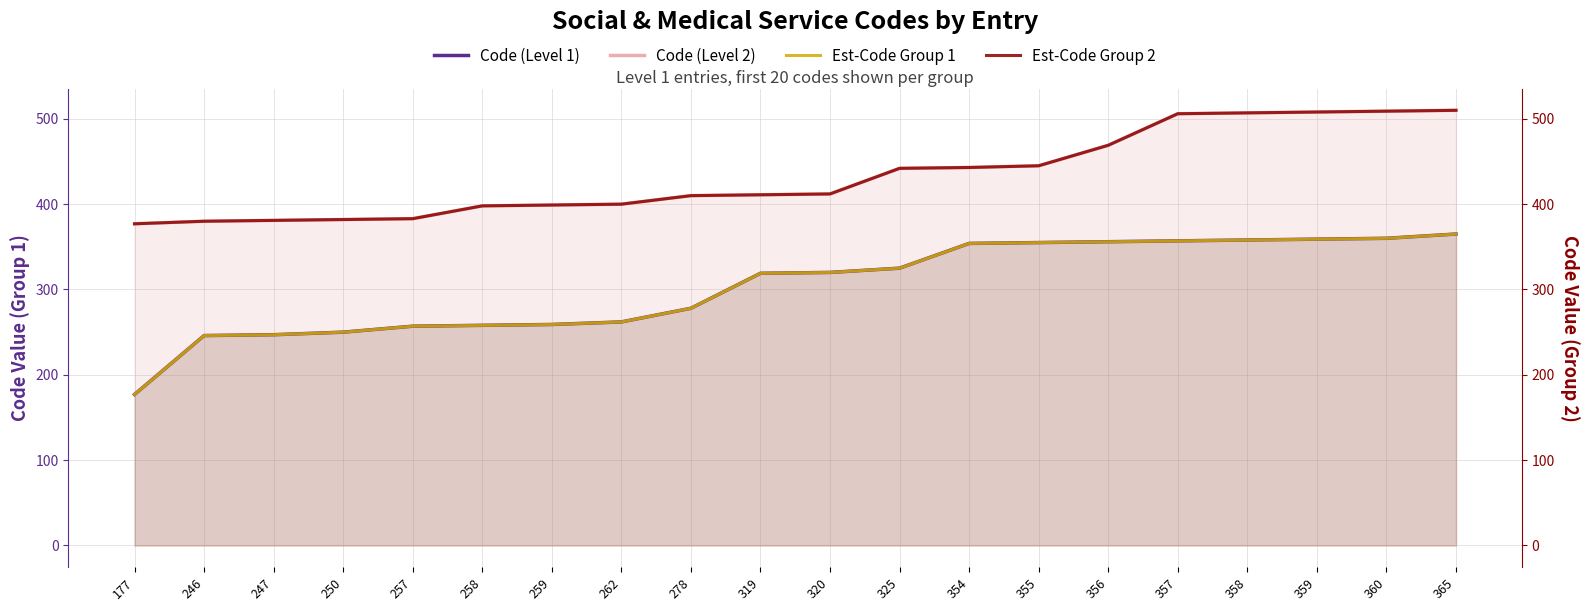

Which series has the largest total across all categories?

Code (Level 2)